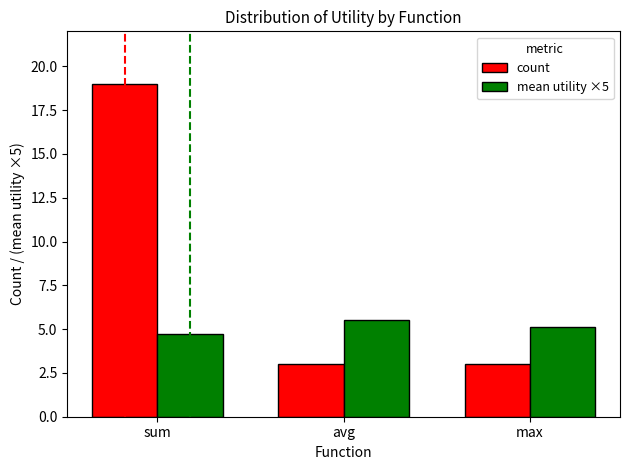

What is the label of the 2nd bar from the left?

avg